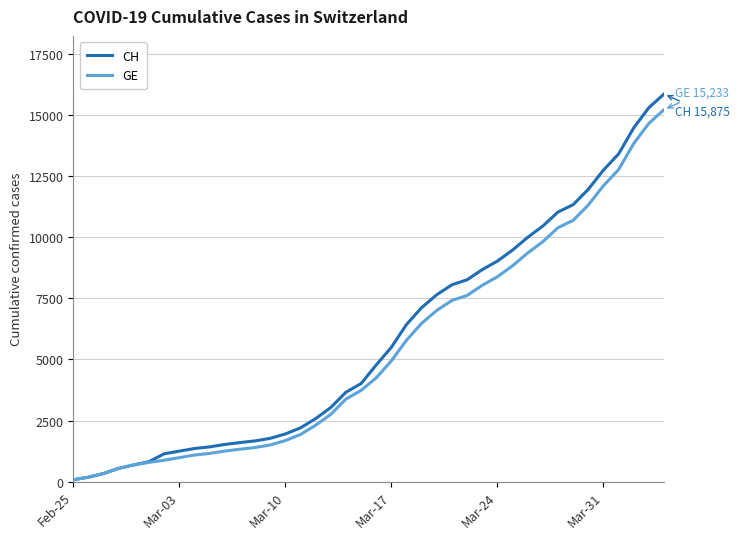

Which series has the largest range (max minus min)?

CH